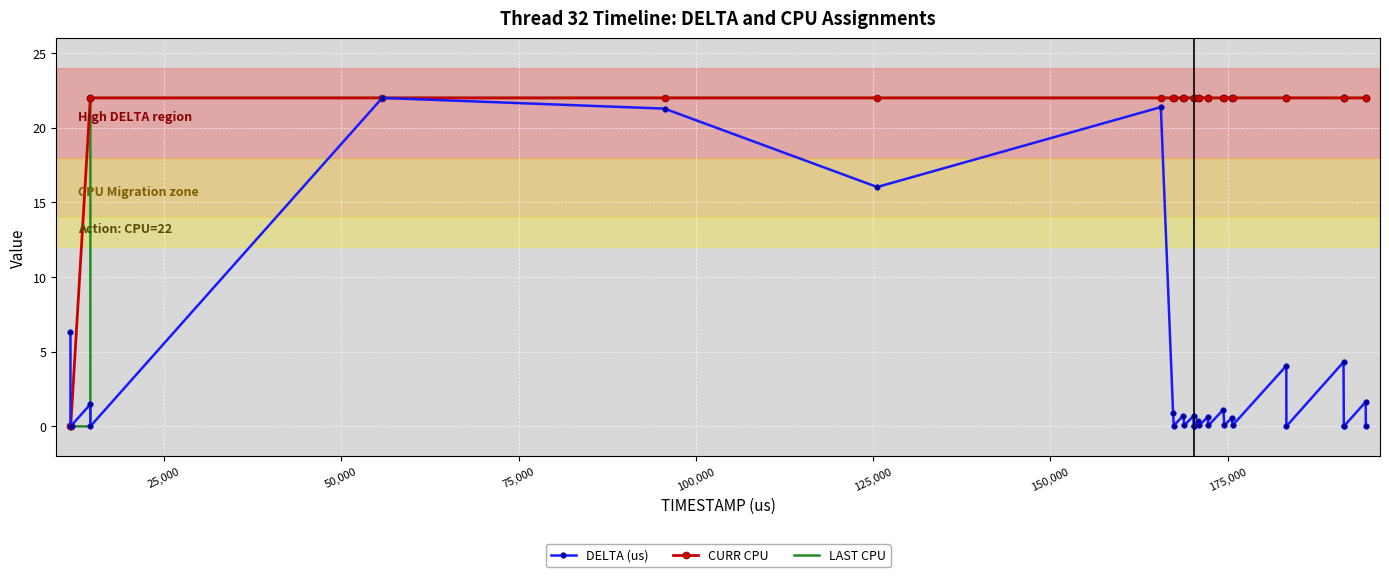

What is the greatest value displayed?

22.0